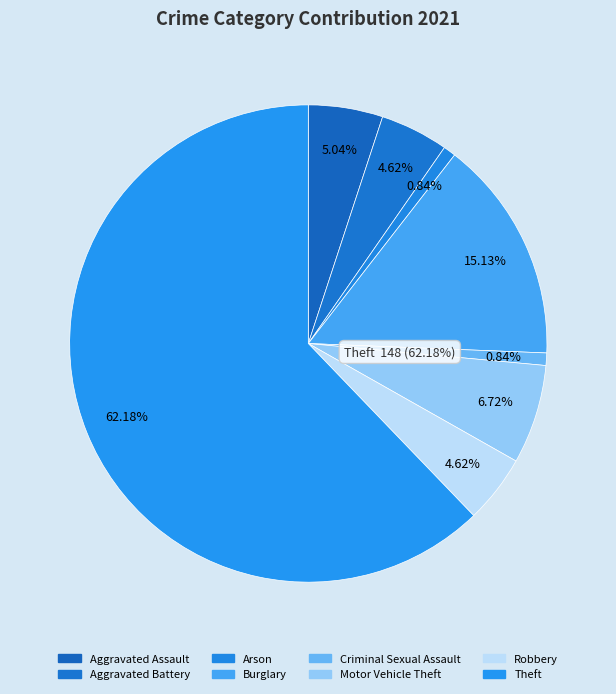

Which has a higher value, Robbery or Criminal Sexual Assault?

Robbery